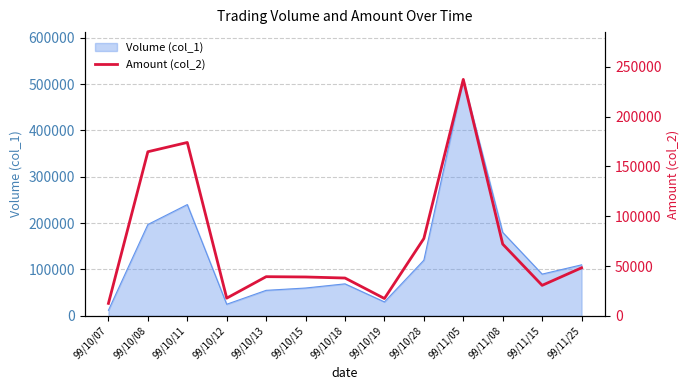

Does the chart display data point markers on the line(s)?

No